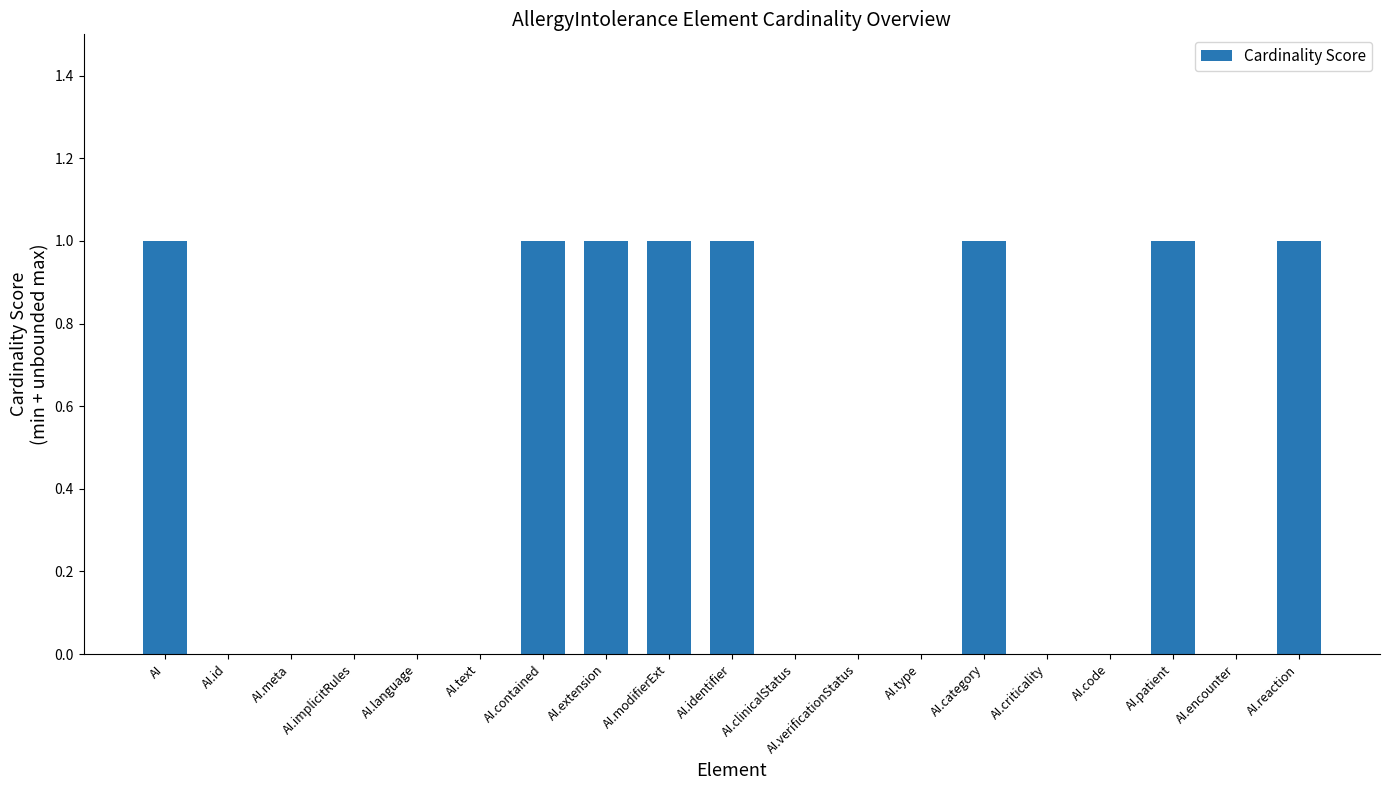

Are the bars horizontal?

No